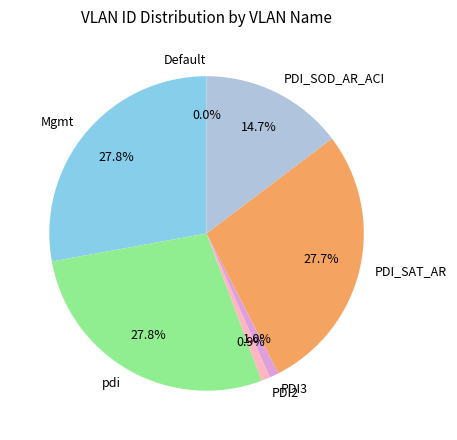

What percentage is NOT represented by pdi?

72.2%